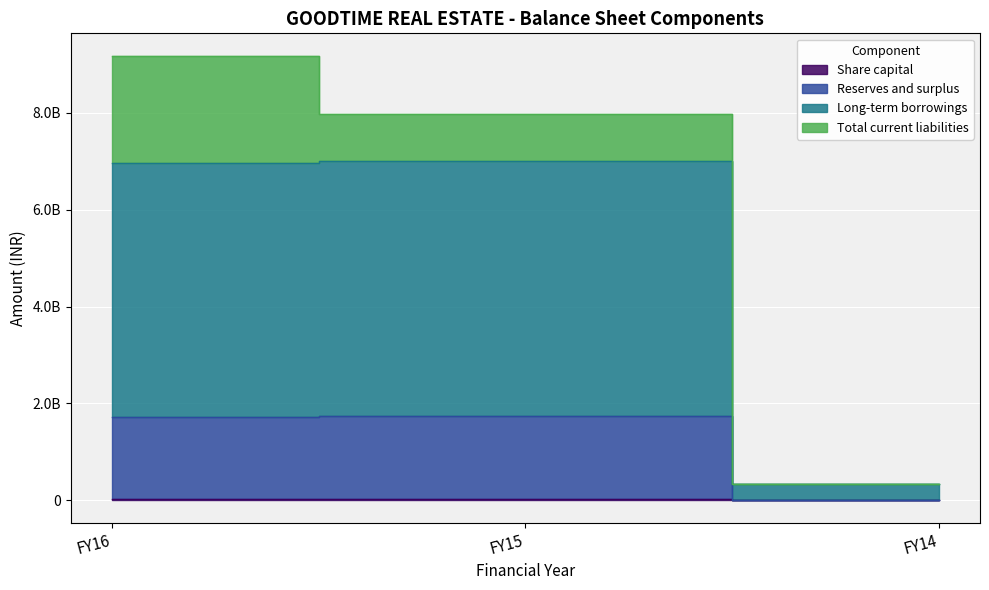

Which series has the largest range (max minus min)?

Long-term borrowings